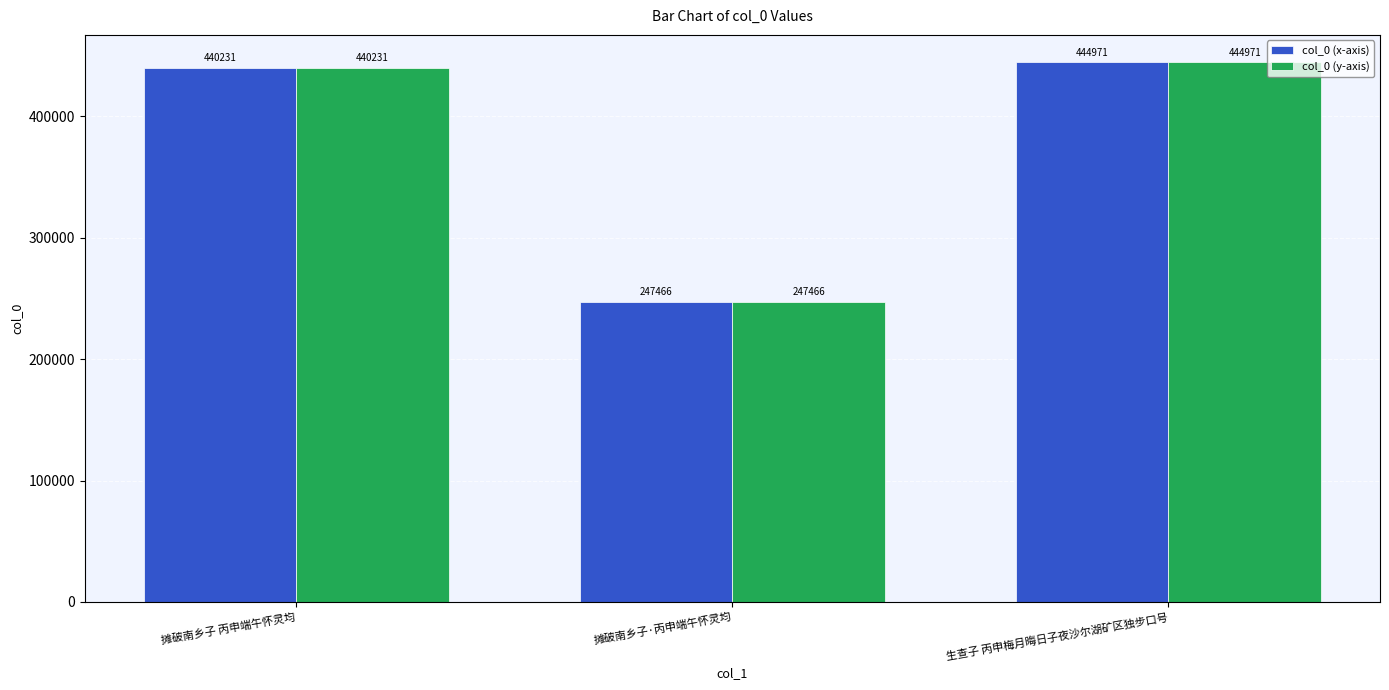

The value of col_0 (x-axis) at 生查子 丙申梅月晦日子夜沙尔湖矿区独步口号 is 444971. True or false?

True